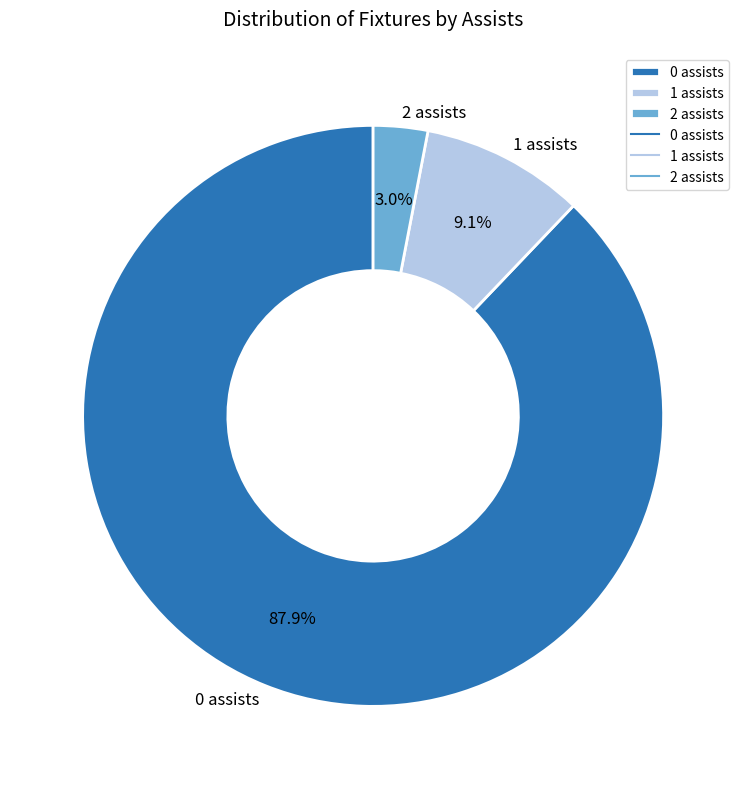

Between 1 assists and 2 assists, which is larger?

1 assists